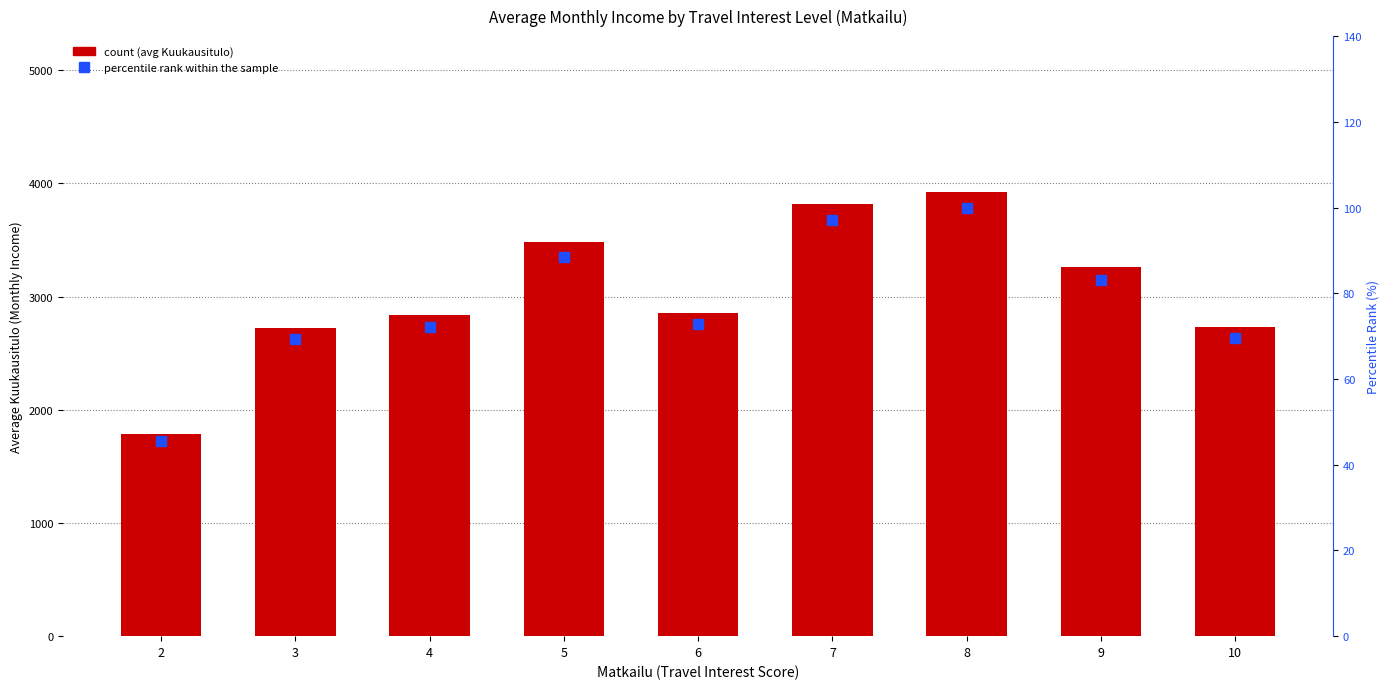

Which category has the lowest value across all series?

2